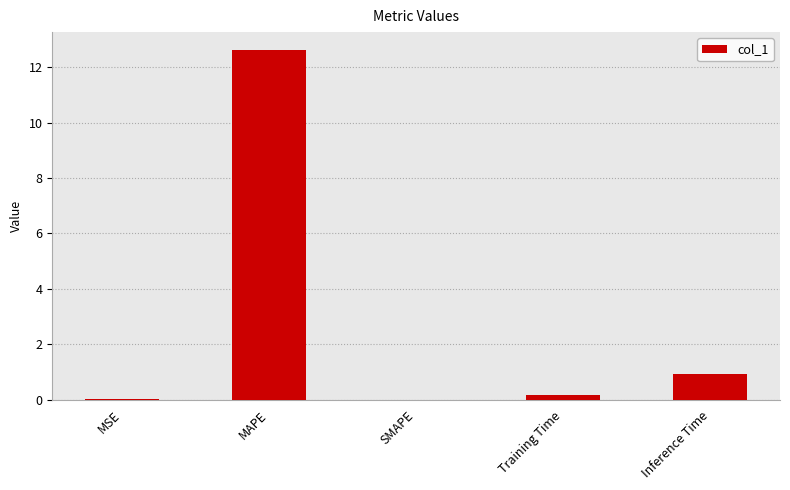

Are the bars horizontal?

No